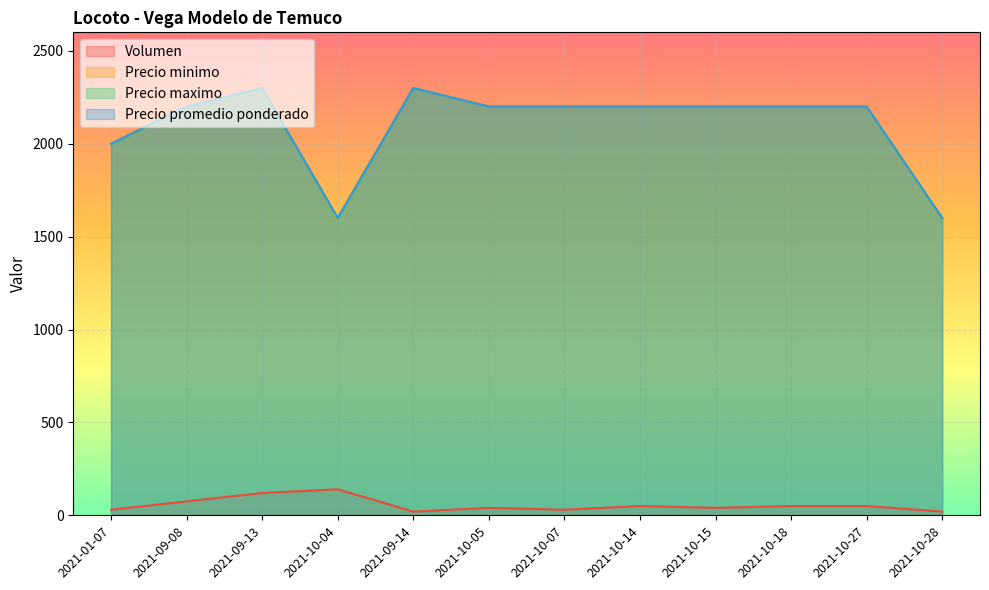

What are all the series names shown in the legend?

Volumen, Precio minimo, Precio maximo, Precio promedio ponderado